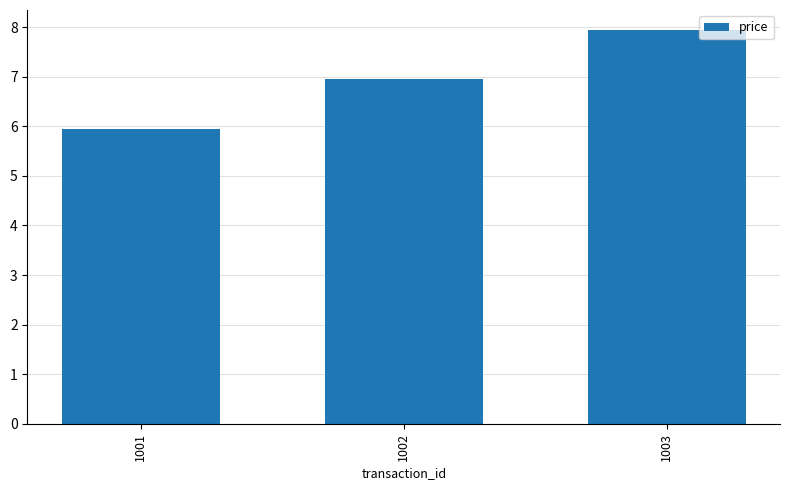

Rank the categories by value from lowest to highest.

1001, 1002, 1003